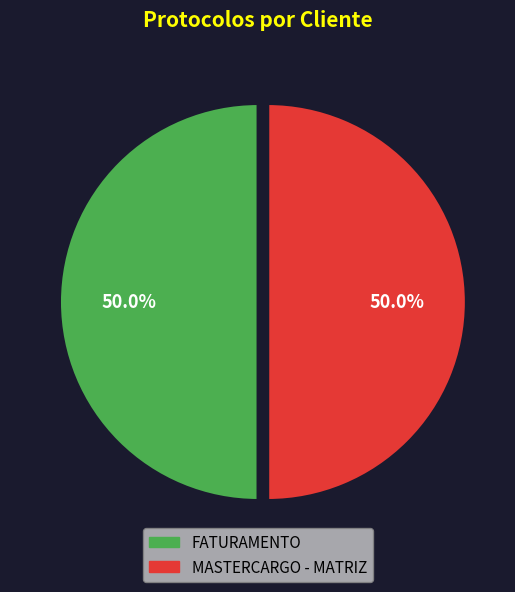

The FATURAMENTO slice represents 50% of the pie. True or false?

True